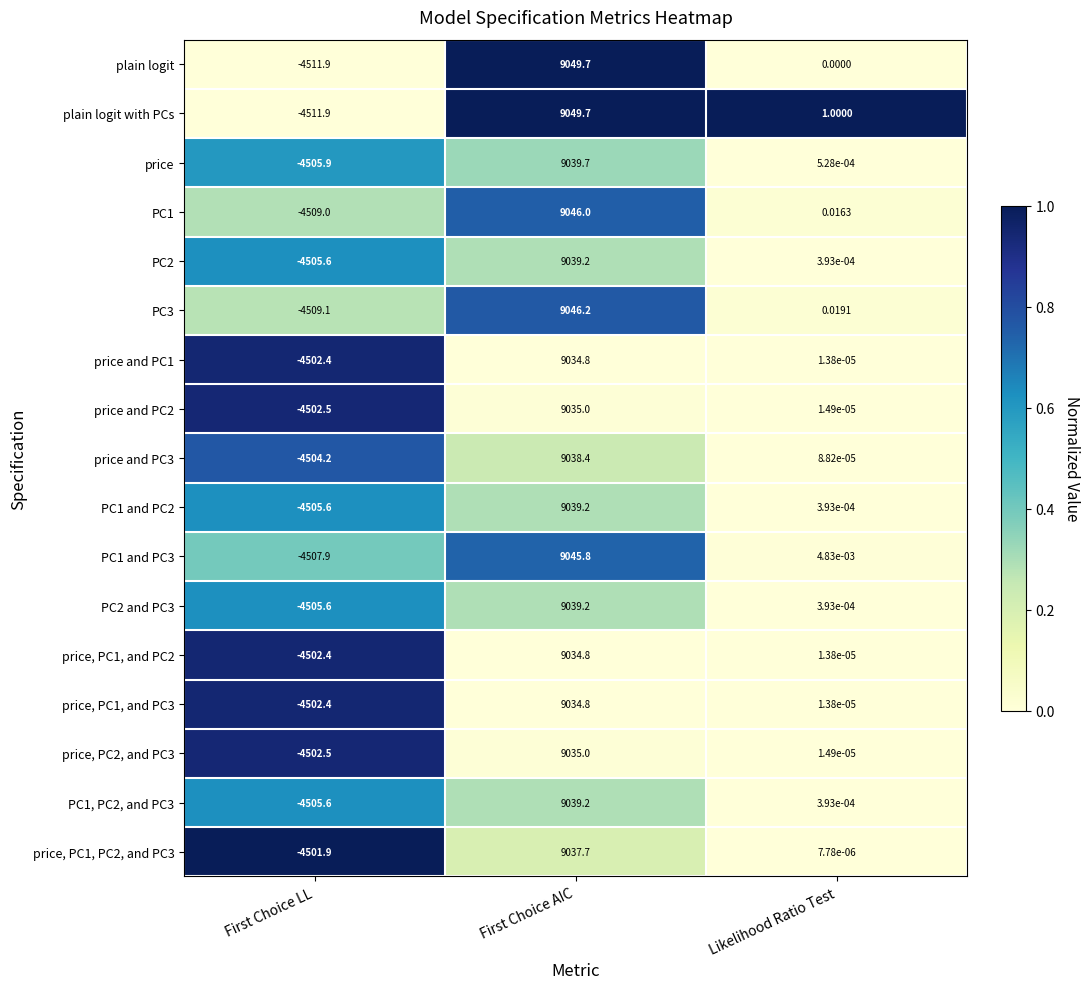

Where is price, PC2, and PC3 nearest to the value 2266?

Likelihood Ratio Test